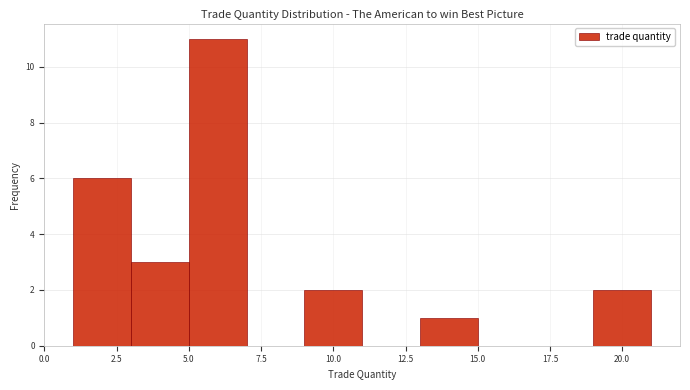

Reading left to right, list every bar in this chart as the range it spans on the x-axis followed by its height. The values are not printed on the chart, so give them approximately, as read against the axis.

1 to 3: 6
3 to 5: 3
5 to 7: 11
7 to 9: 0
9 to 11: 2
11 to 13: 0
13 to 15: 1
15 to 17: 0
17 to 19: 0
19 to 21: 2